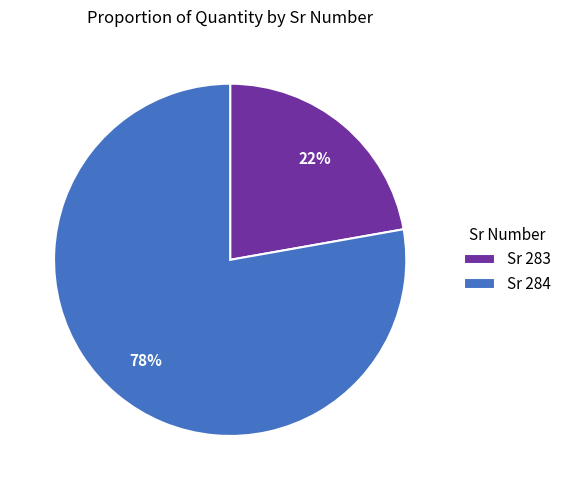

Approximately how many times larger is the value at Sr 284 compared to Sr 283?

3.5